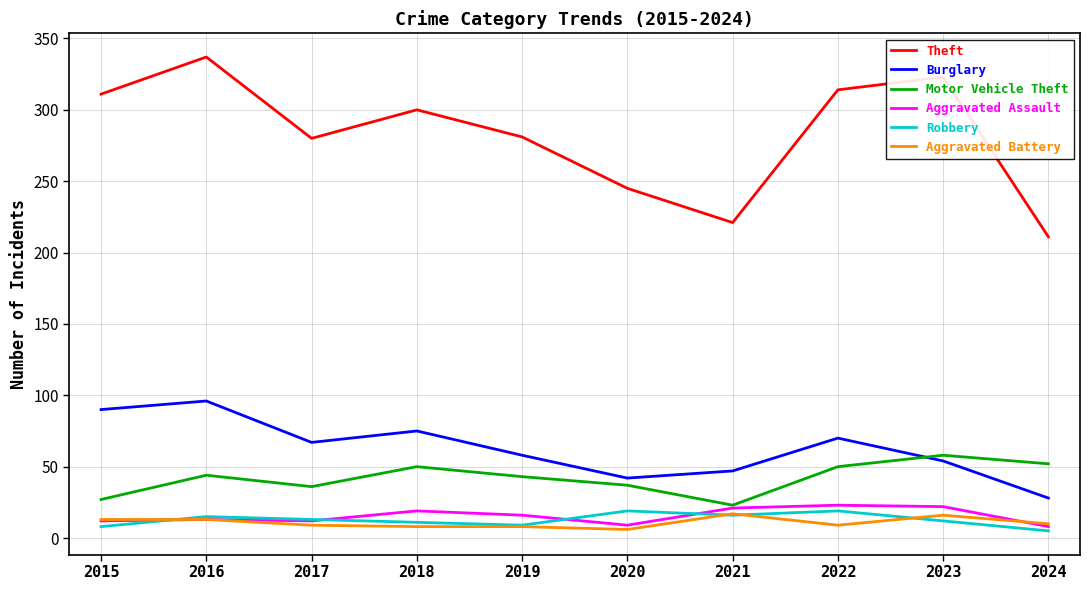

Which series has the largest range (max minus min)?

Theft